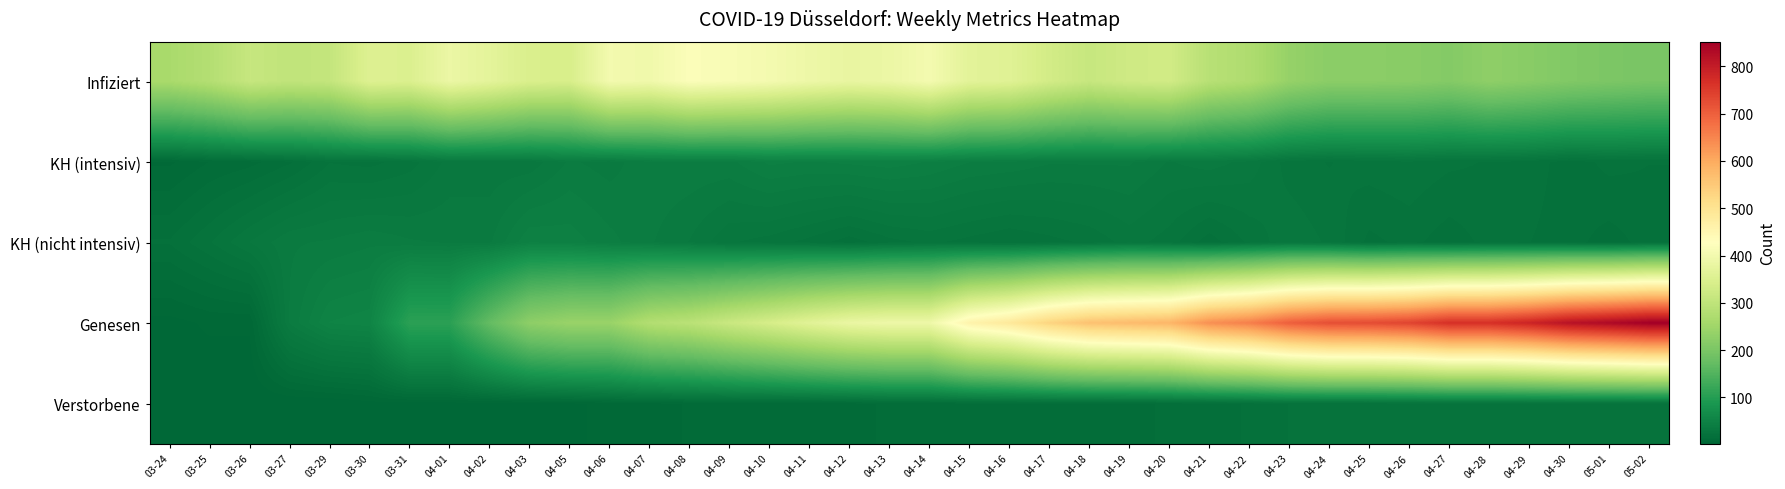

How many distinct data groups are displayed?

5